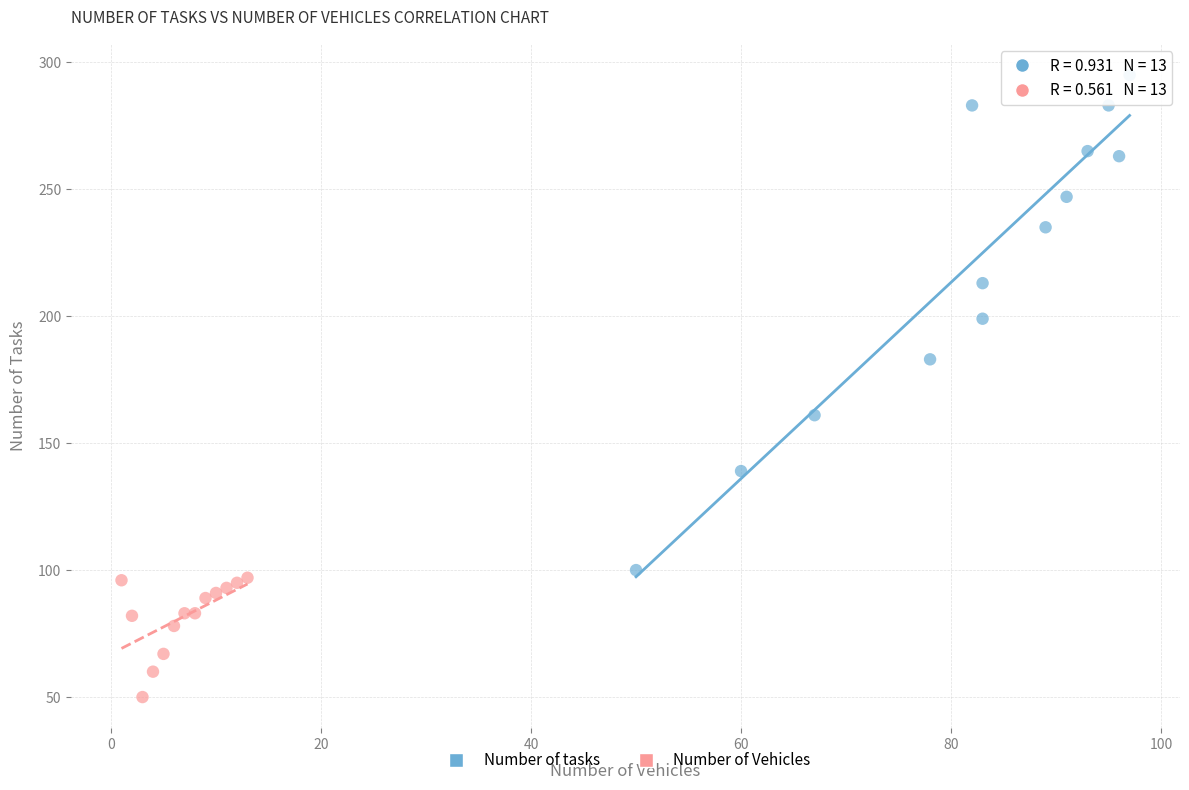

Which series has the largest Y range (max minus min)?

Number of tasks